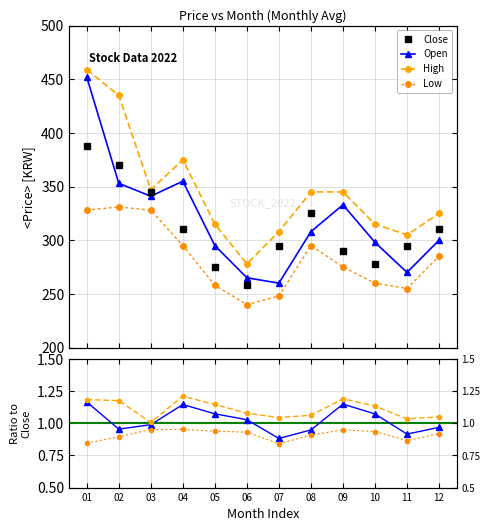

Which label corresponds to the largest value in the chart?

01